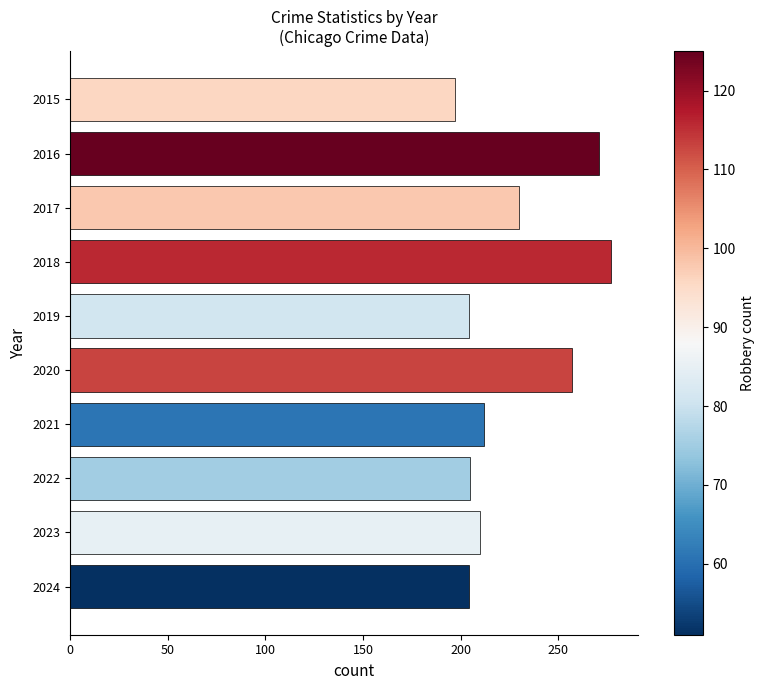

The chart shows a value of 204 at 2019. True or false?

True